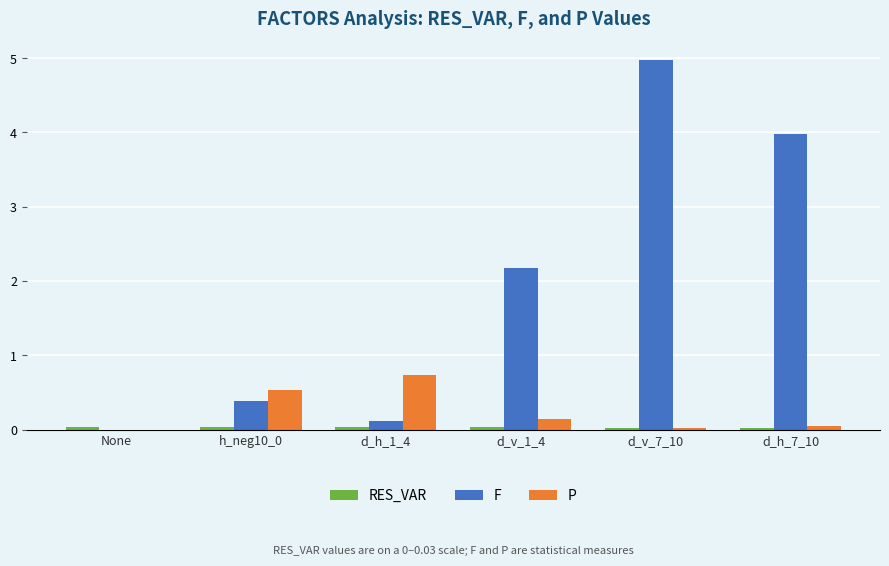

At which label does F reach its peak?

d_v_7_10